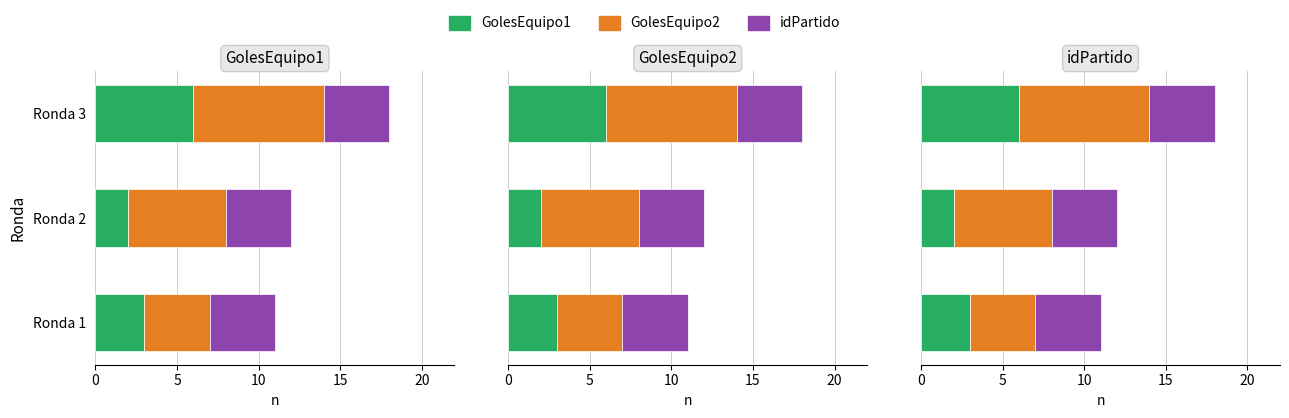

Which has a higher value, Ronda 2 or Ronda 3?

Ronda 3